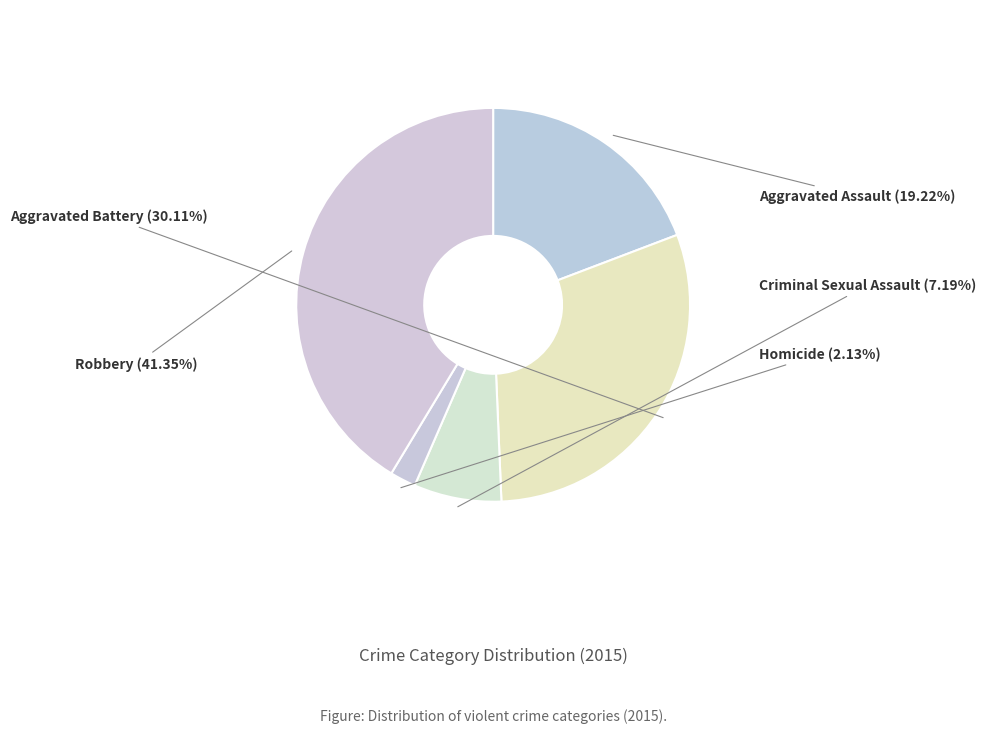

To the nearest percent, what percentage of the pie is Aggravated Assault?

19%